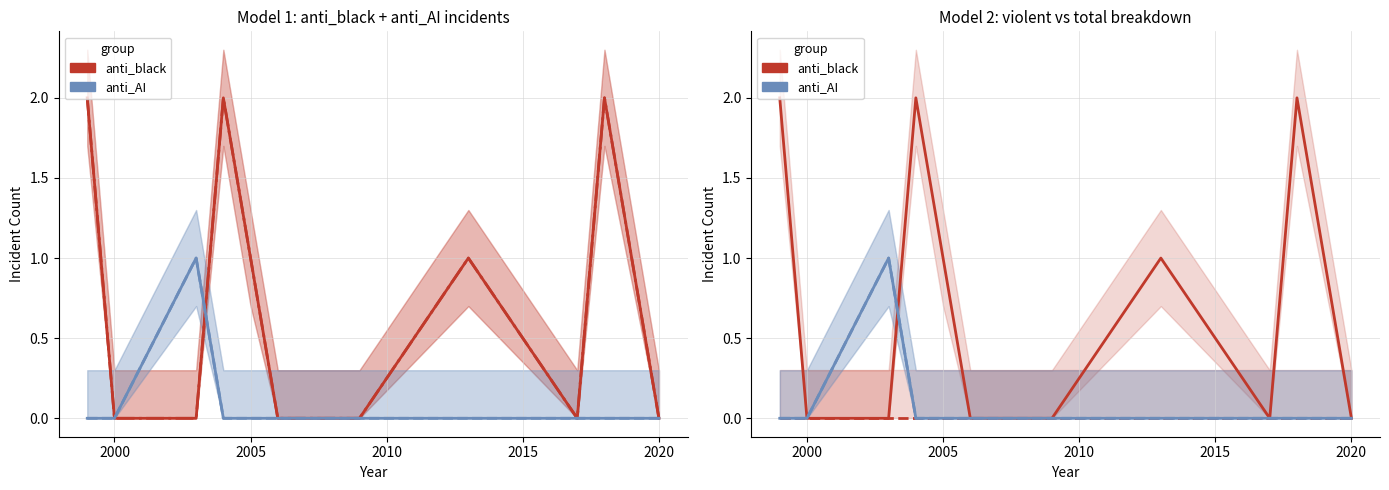

True or false: anti_black_violent and anti_AI_total intersect in this chart.

False